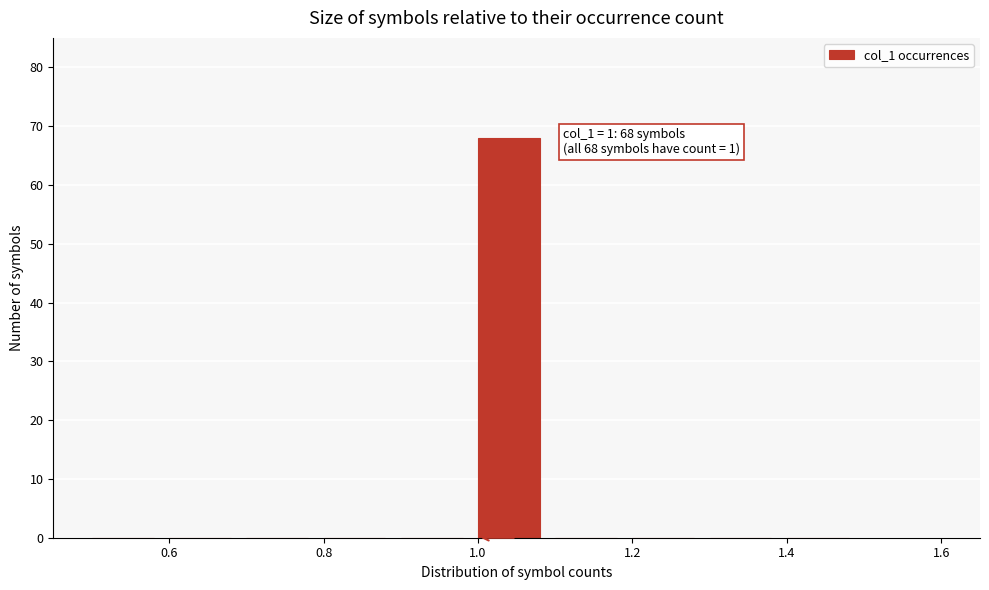

Which range on the x-axis has the tallest bar?

1.0 to 1.1